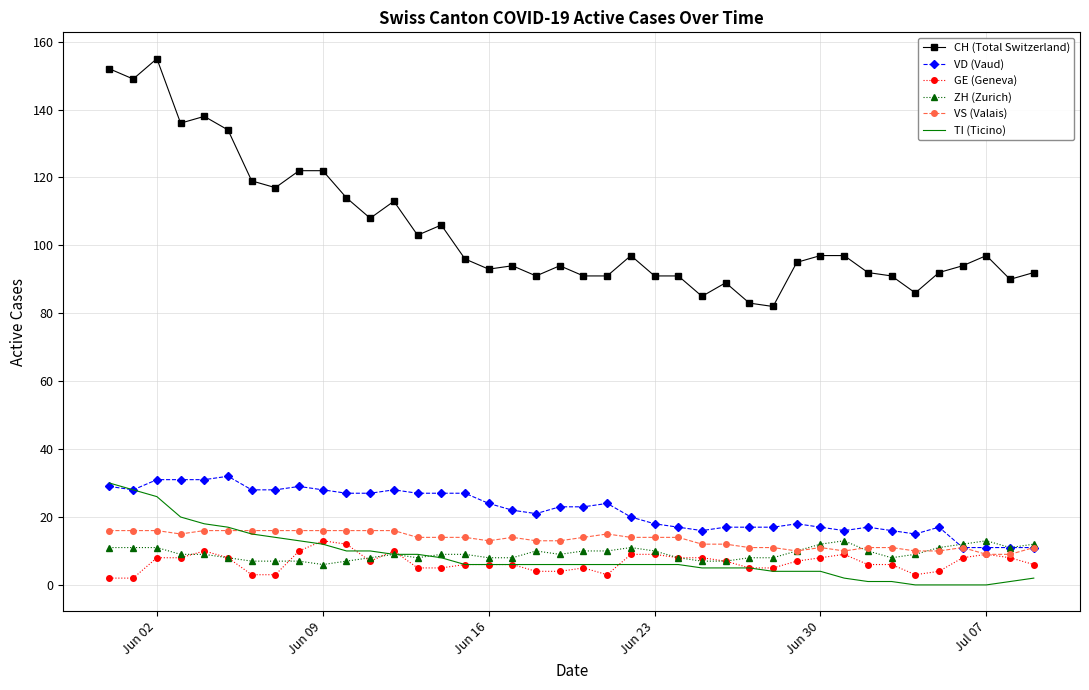

Which series has the widest spread of values?

CH (Total Switzerland)